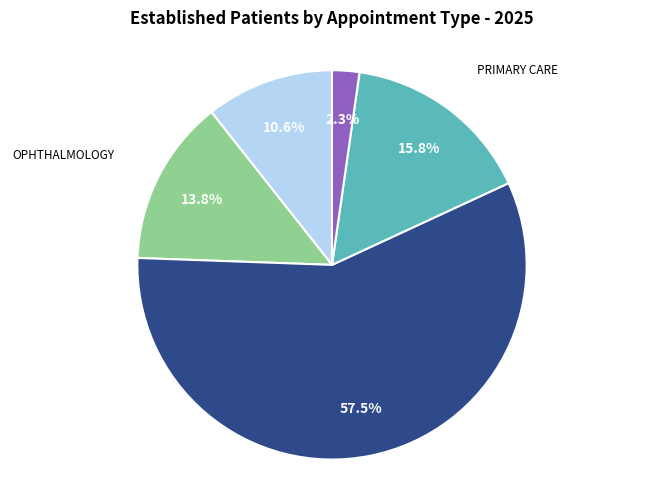

How much of the chart is everything except PODIATRY?

42.5%